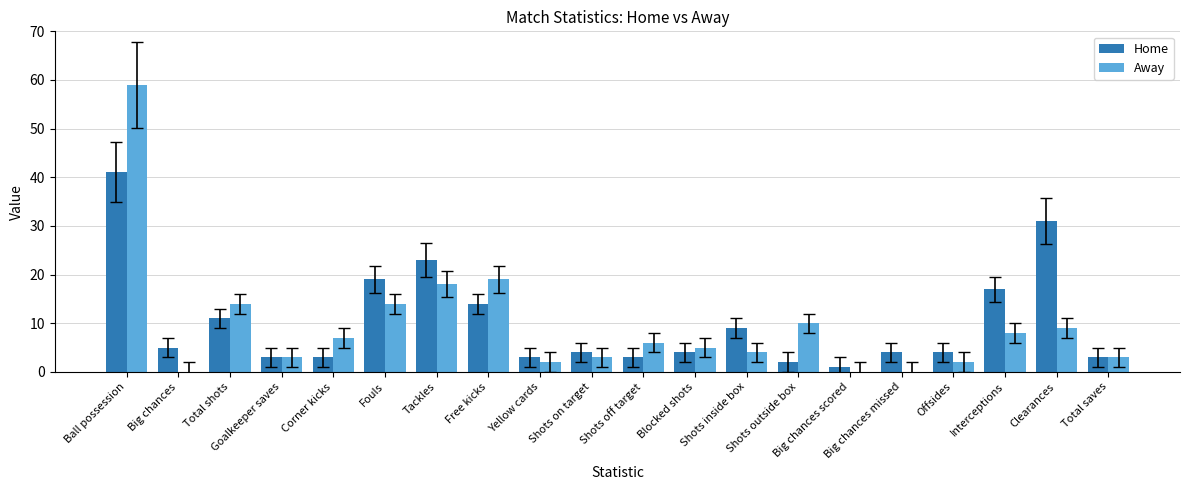

What is the total value across all series at Big chances scored?

1